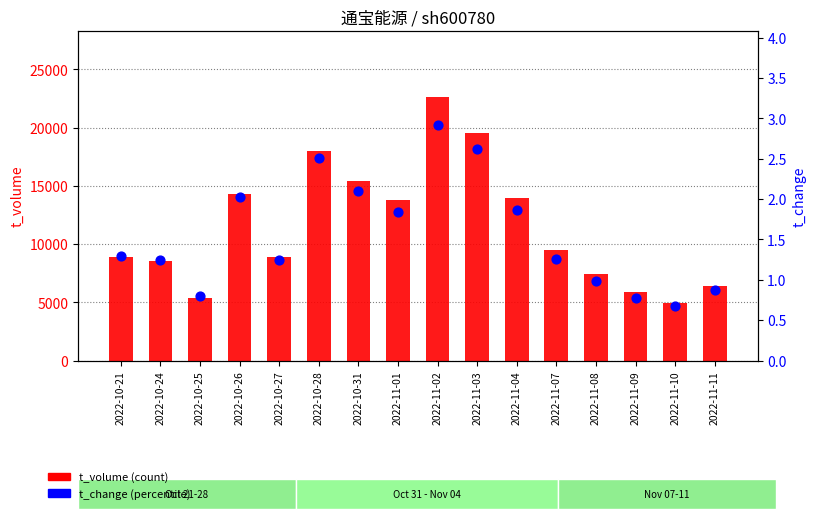

At which category is the sum across all series the highest?

2022-11-02